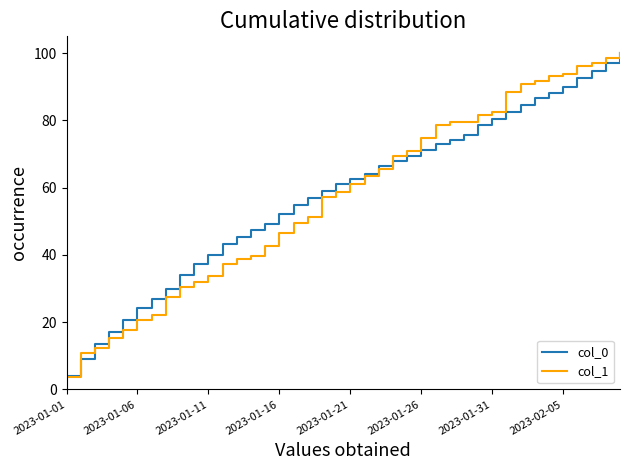

What is the maximum value shown in the chart?

100.0